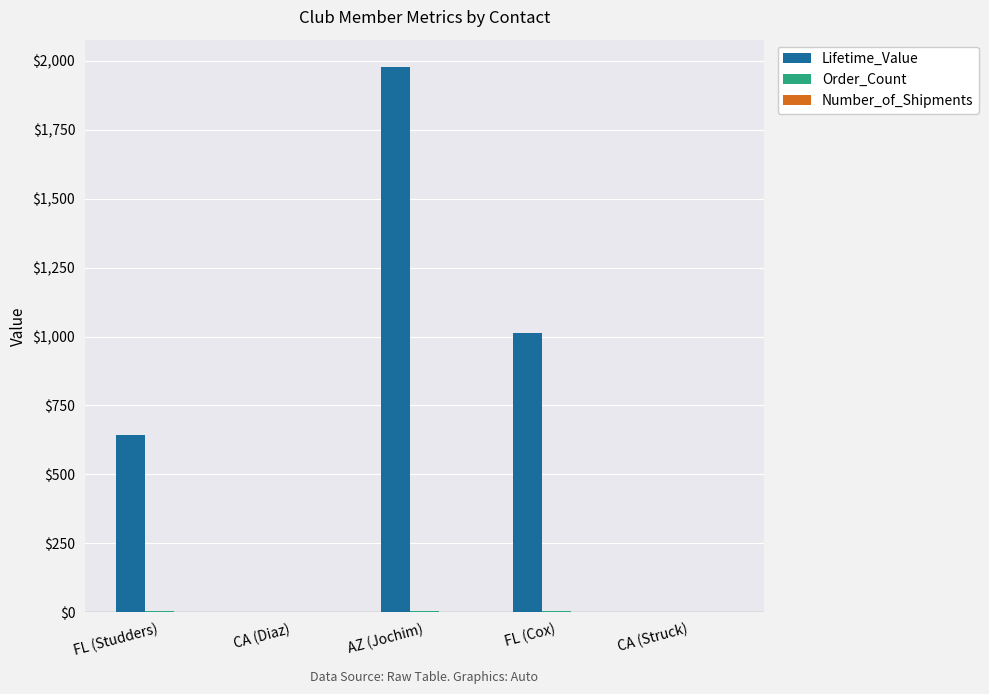

At which label does Lifetime_Value reach its peak?

AZ (Jochim)